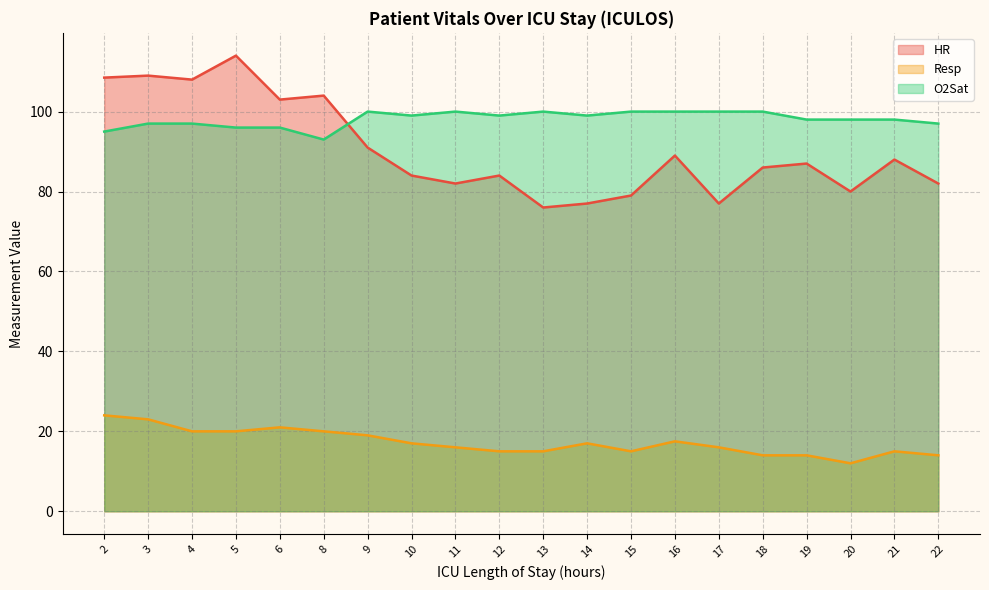

What is the value of the O2Sat point at the 12th from the left?

99.0